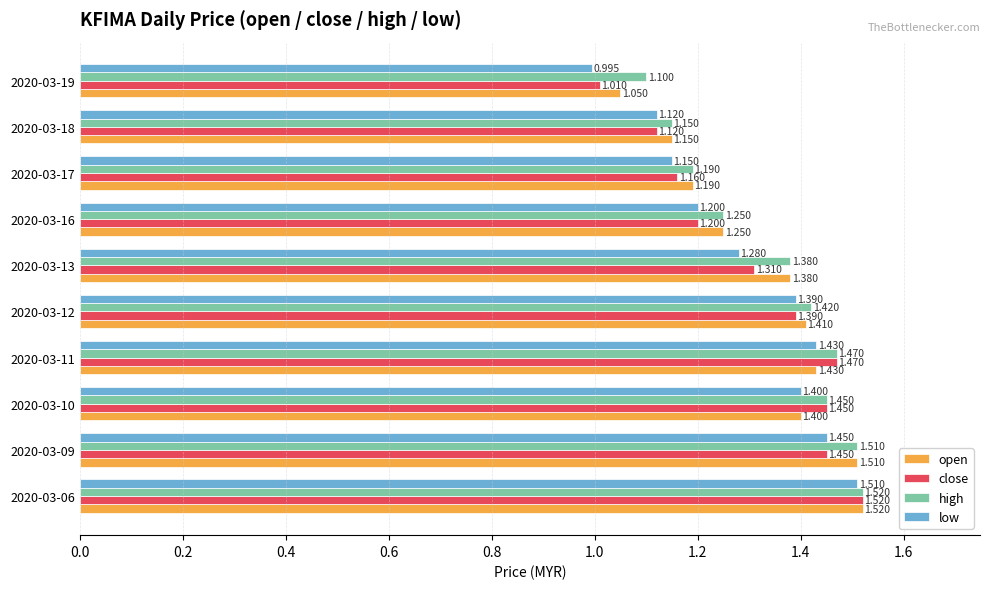

Which series has the largest total across all categories?

high